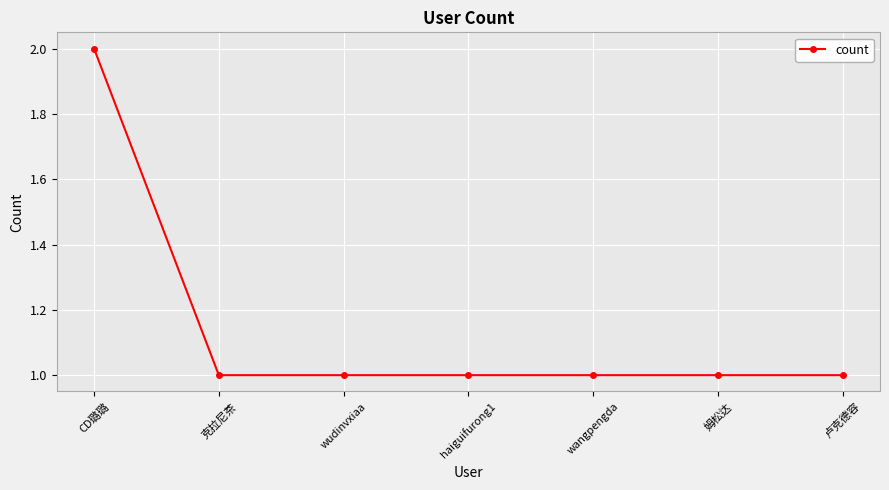

At which category does the chart reach its peak across all series?

CD璐璐